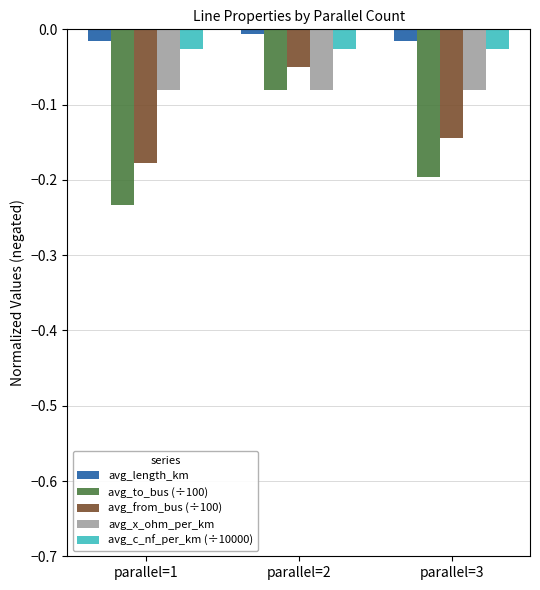

What is the total value across all series at parallel=1?

-0.5